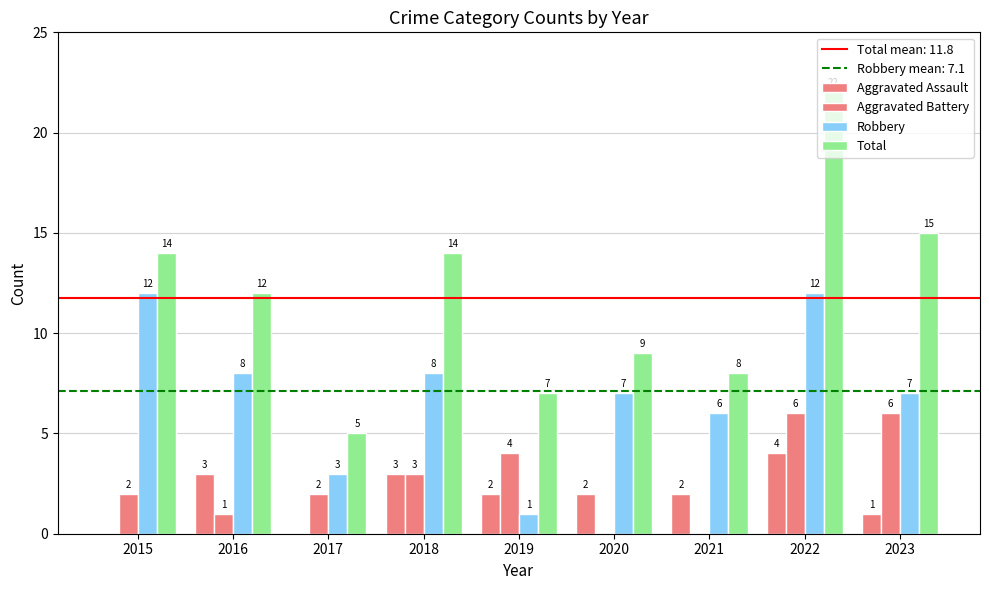

Does the chart contain stacked bars?

No